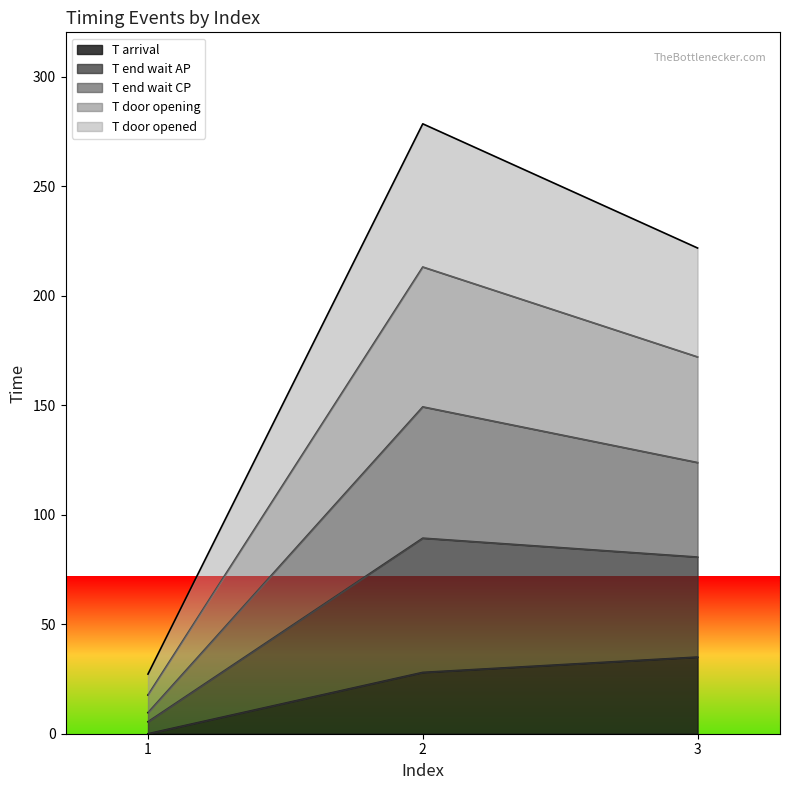

Reading right to left, transcribe the values for T arrival.

35.0	28.0	0.0